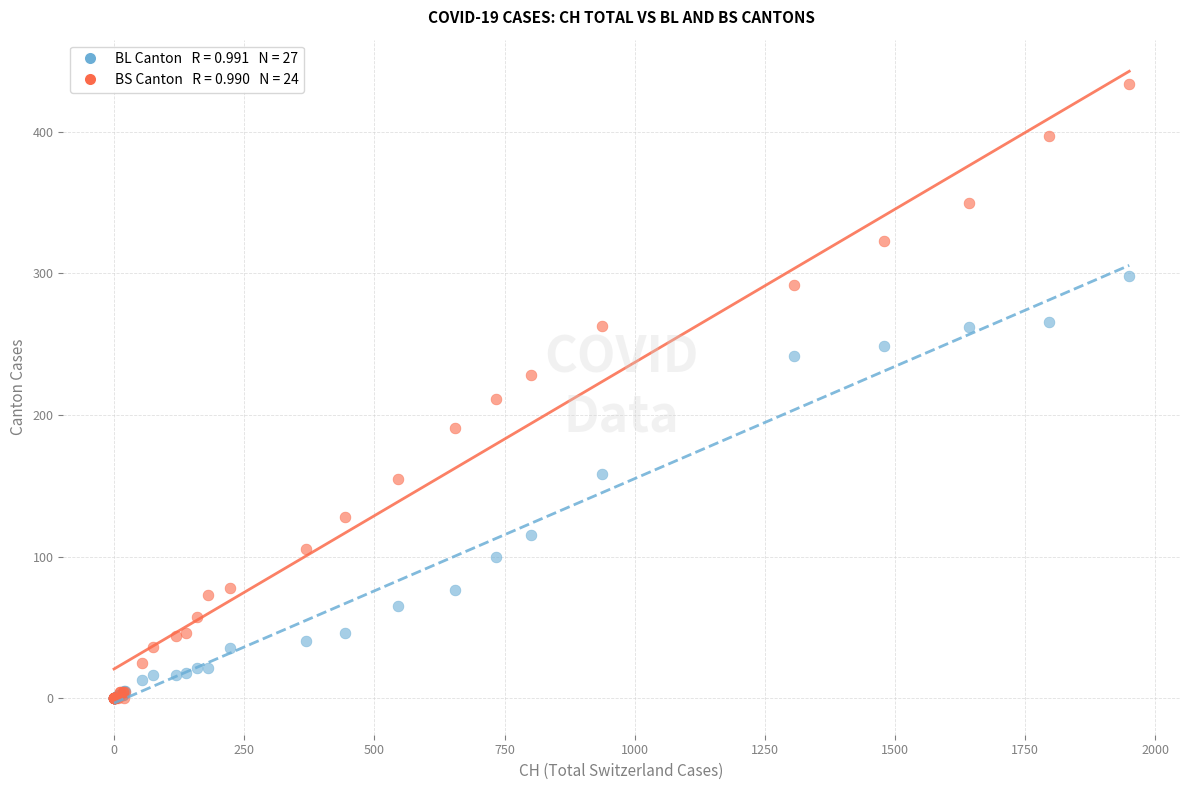

Across all series, what Y value is closest to 217?

211